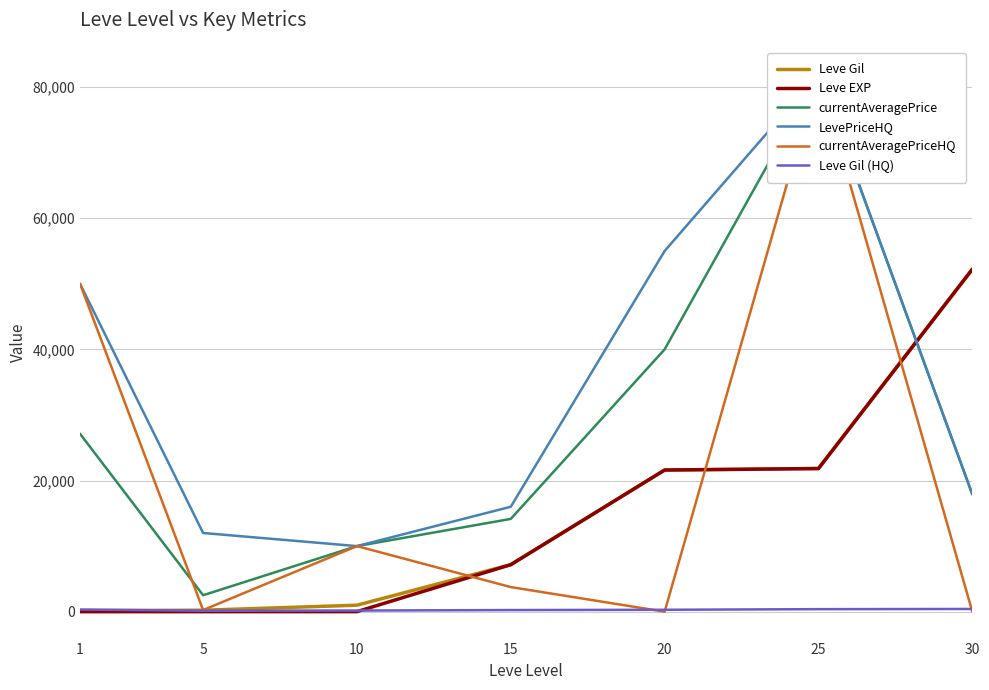

Which label corresponds to the smallest value in the chart?

20